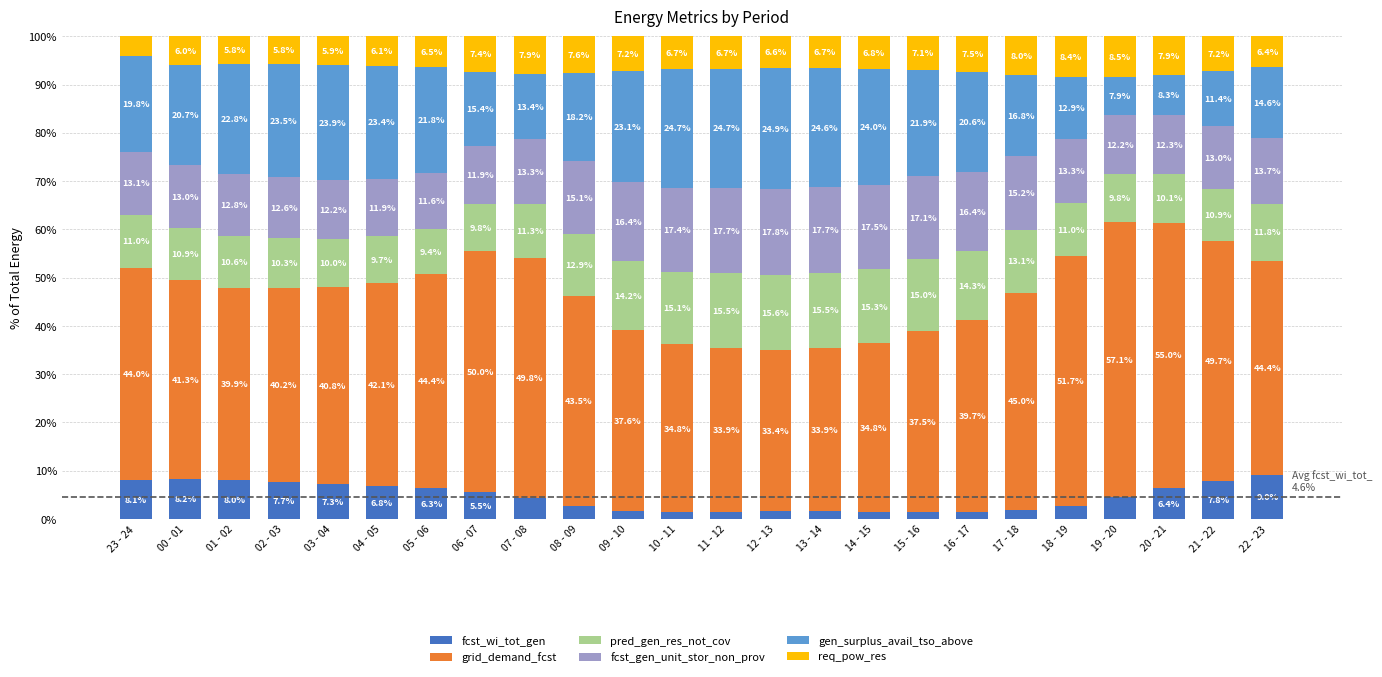

What is the highest value of the fcst_wi_tot_gen series?

9.0